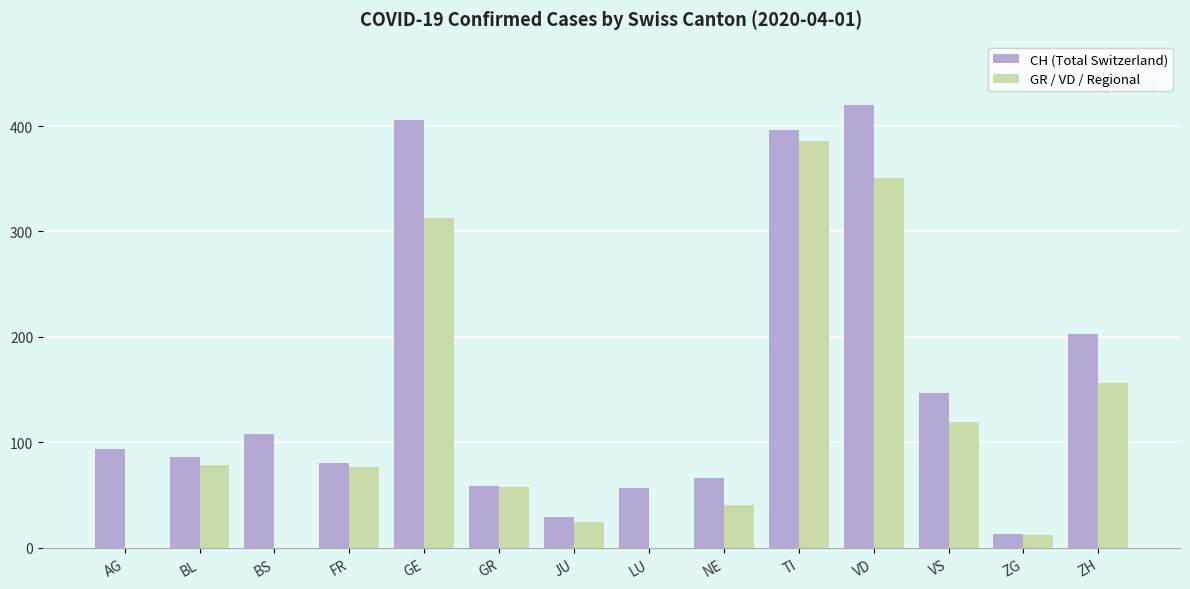

Is it true that GR / VD / Regional equals 79 at BL?

True